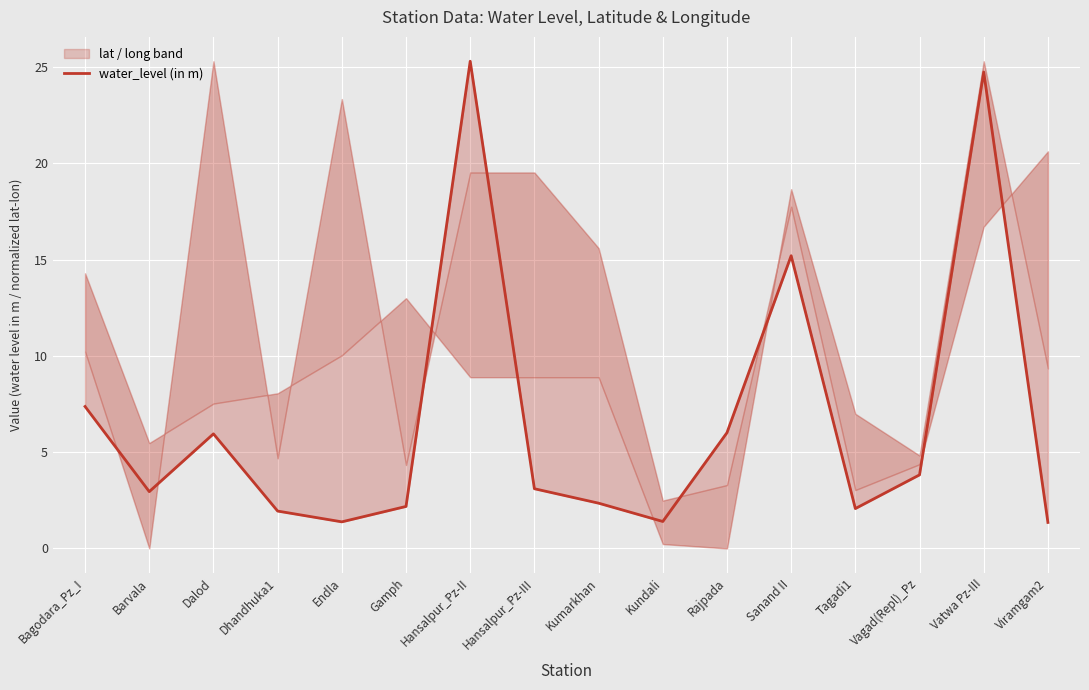

Reading left to right, what are all the values shown in this chart?

7.4	3.0	6.0	1.9	1.4	2.2	25.3	3.1	2.4	1.4	6.0	15.2	2.1	3.8	24.7	1.4